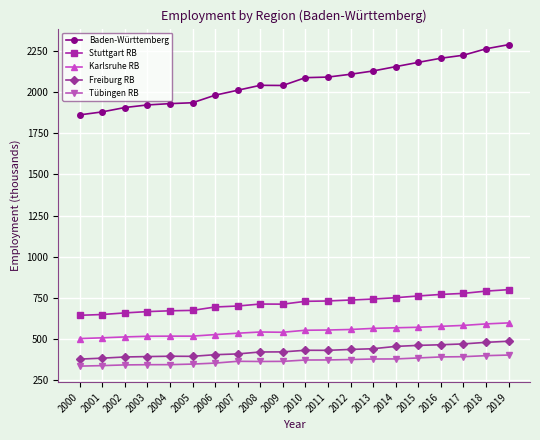

What is the average value of the Stuttgart RB series?

718.8